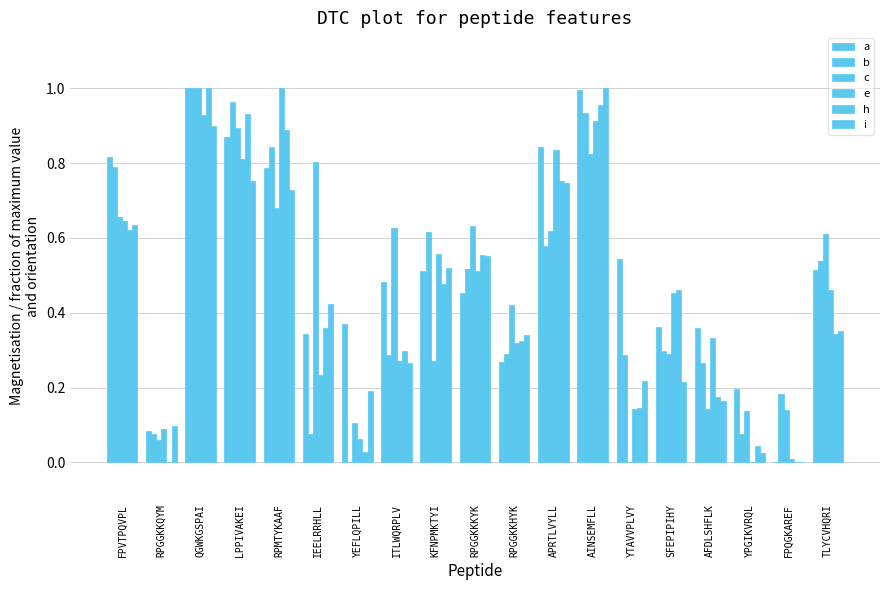

The h series shows 0.5 at SFEPIPIHY. True or false?

True